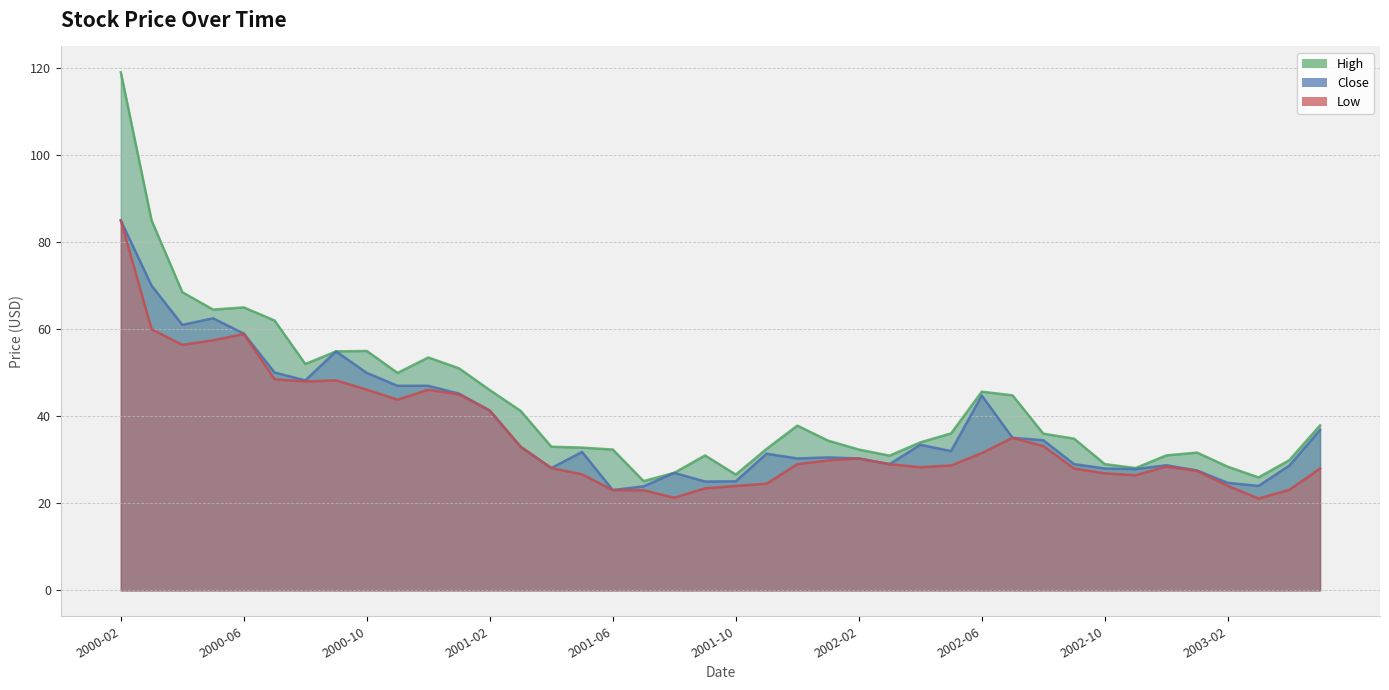

Rank the series by their maximum value, from lowest to highest.

Close, Low, High